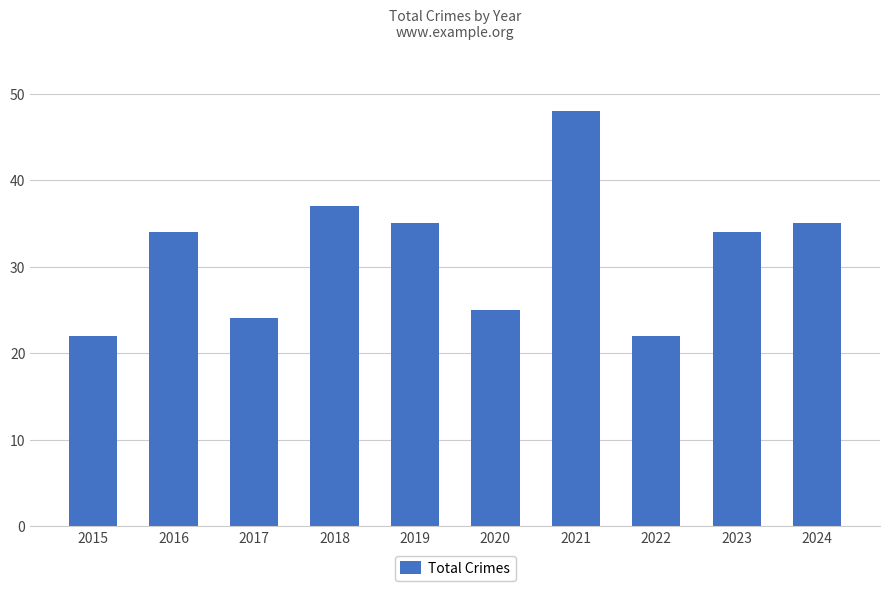

What is the difference between the second highest and second lowest values?

15